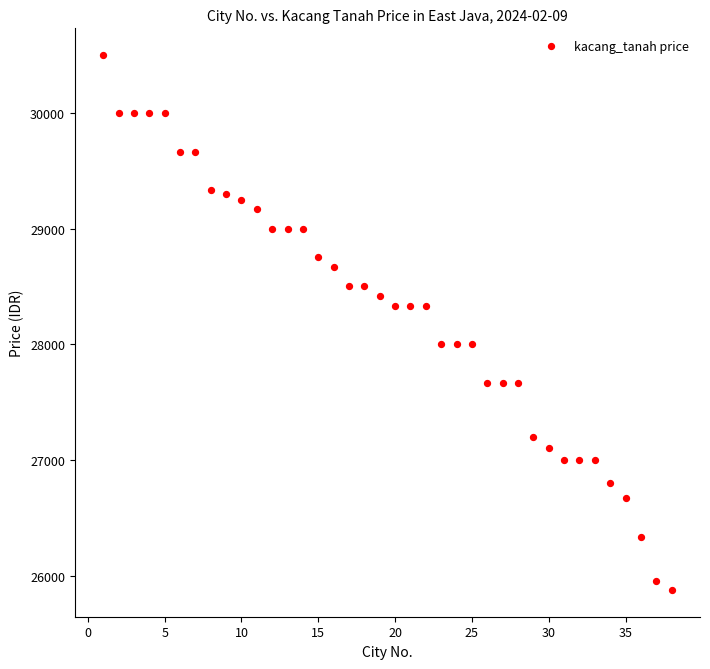

What is the range of Y values (max minus min)?

4625